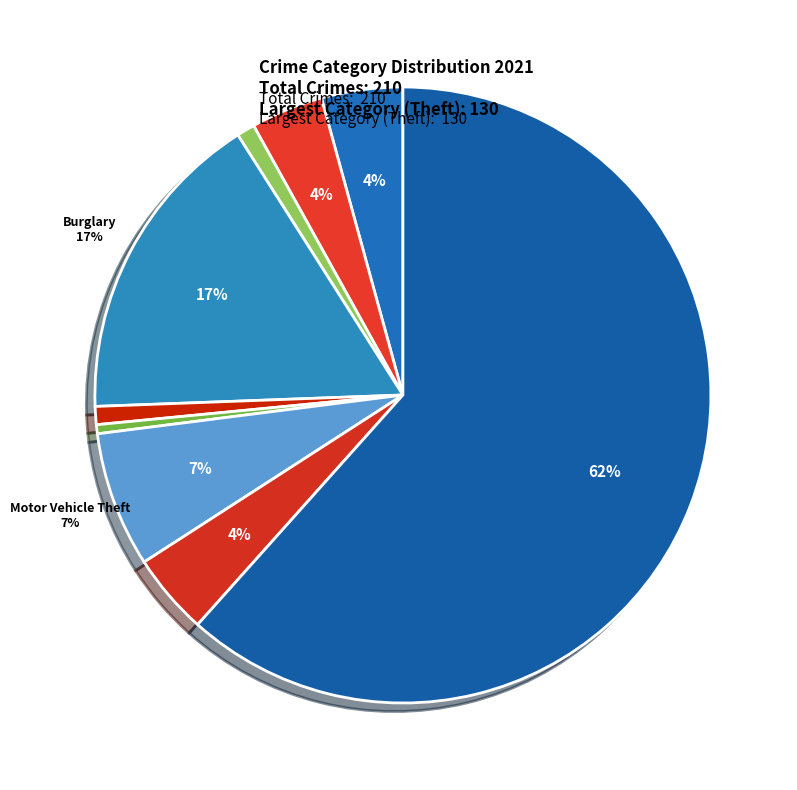

Which category has the biggest portion of the pie?

Theft